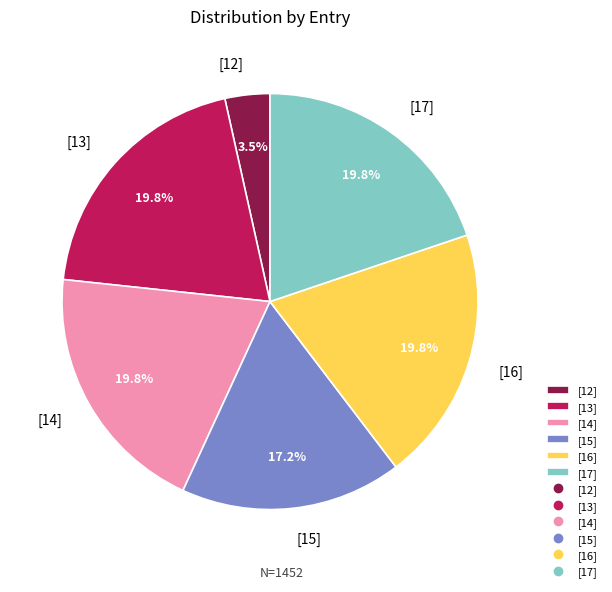

To the nearest percent, what is the combined percentage of [15] and [13]?

37%